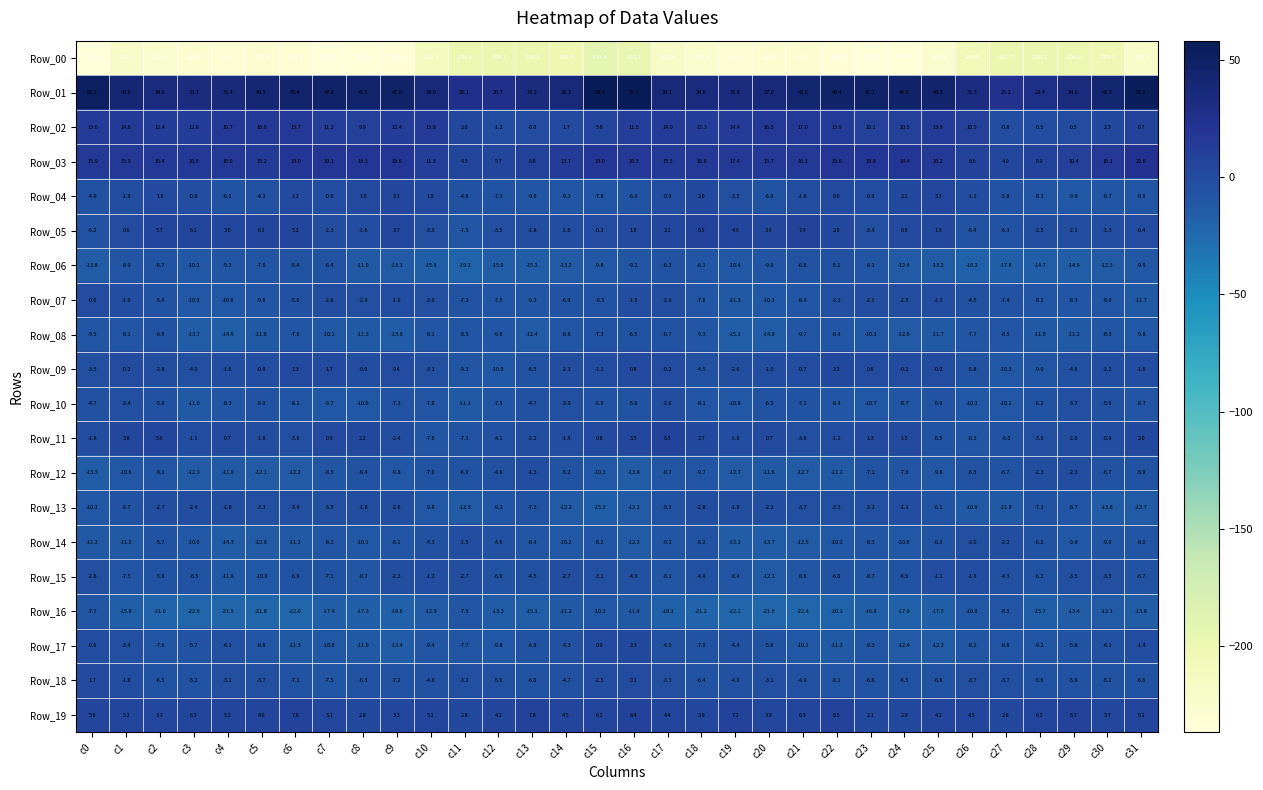

Which category has the highest value in the Row_14 series?

c11